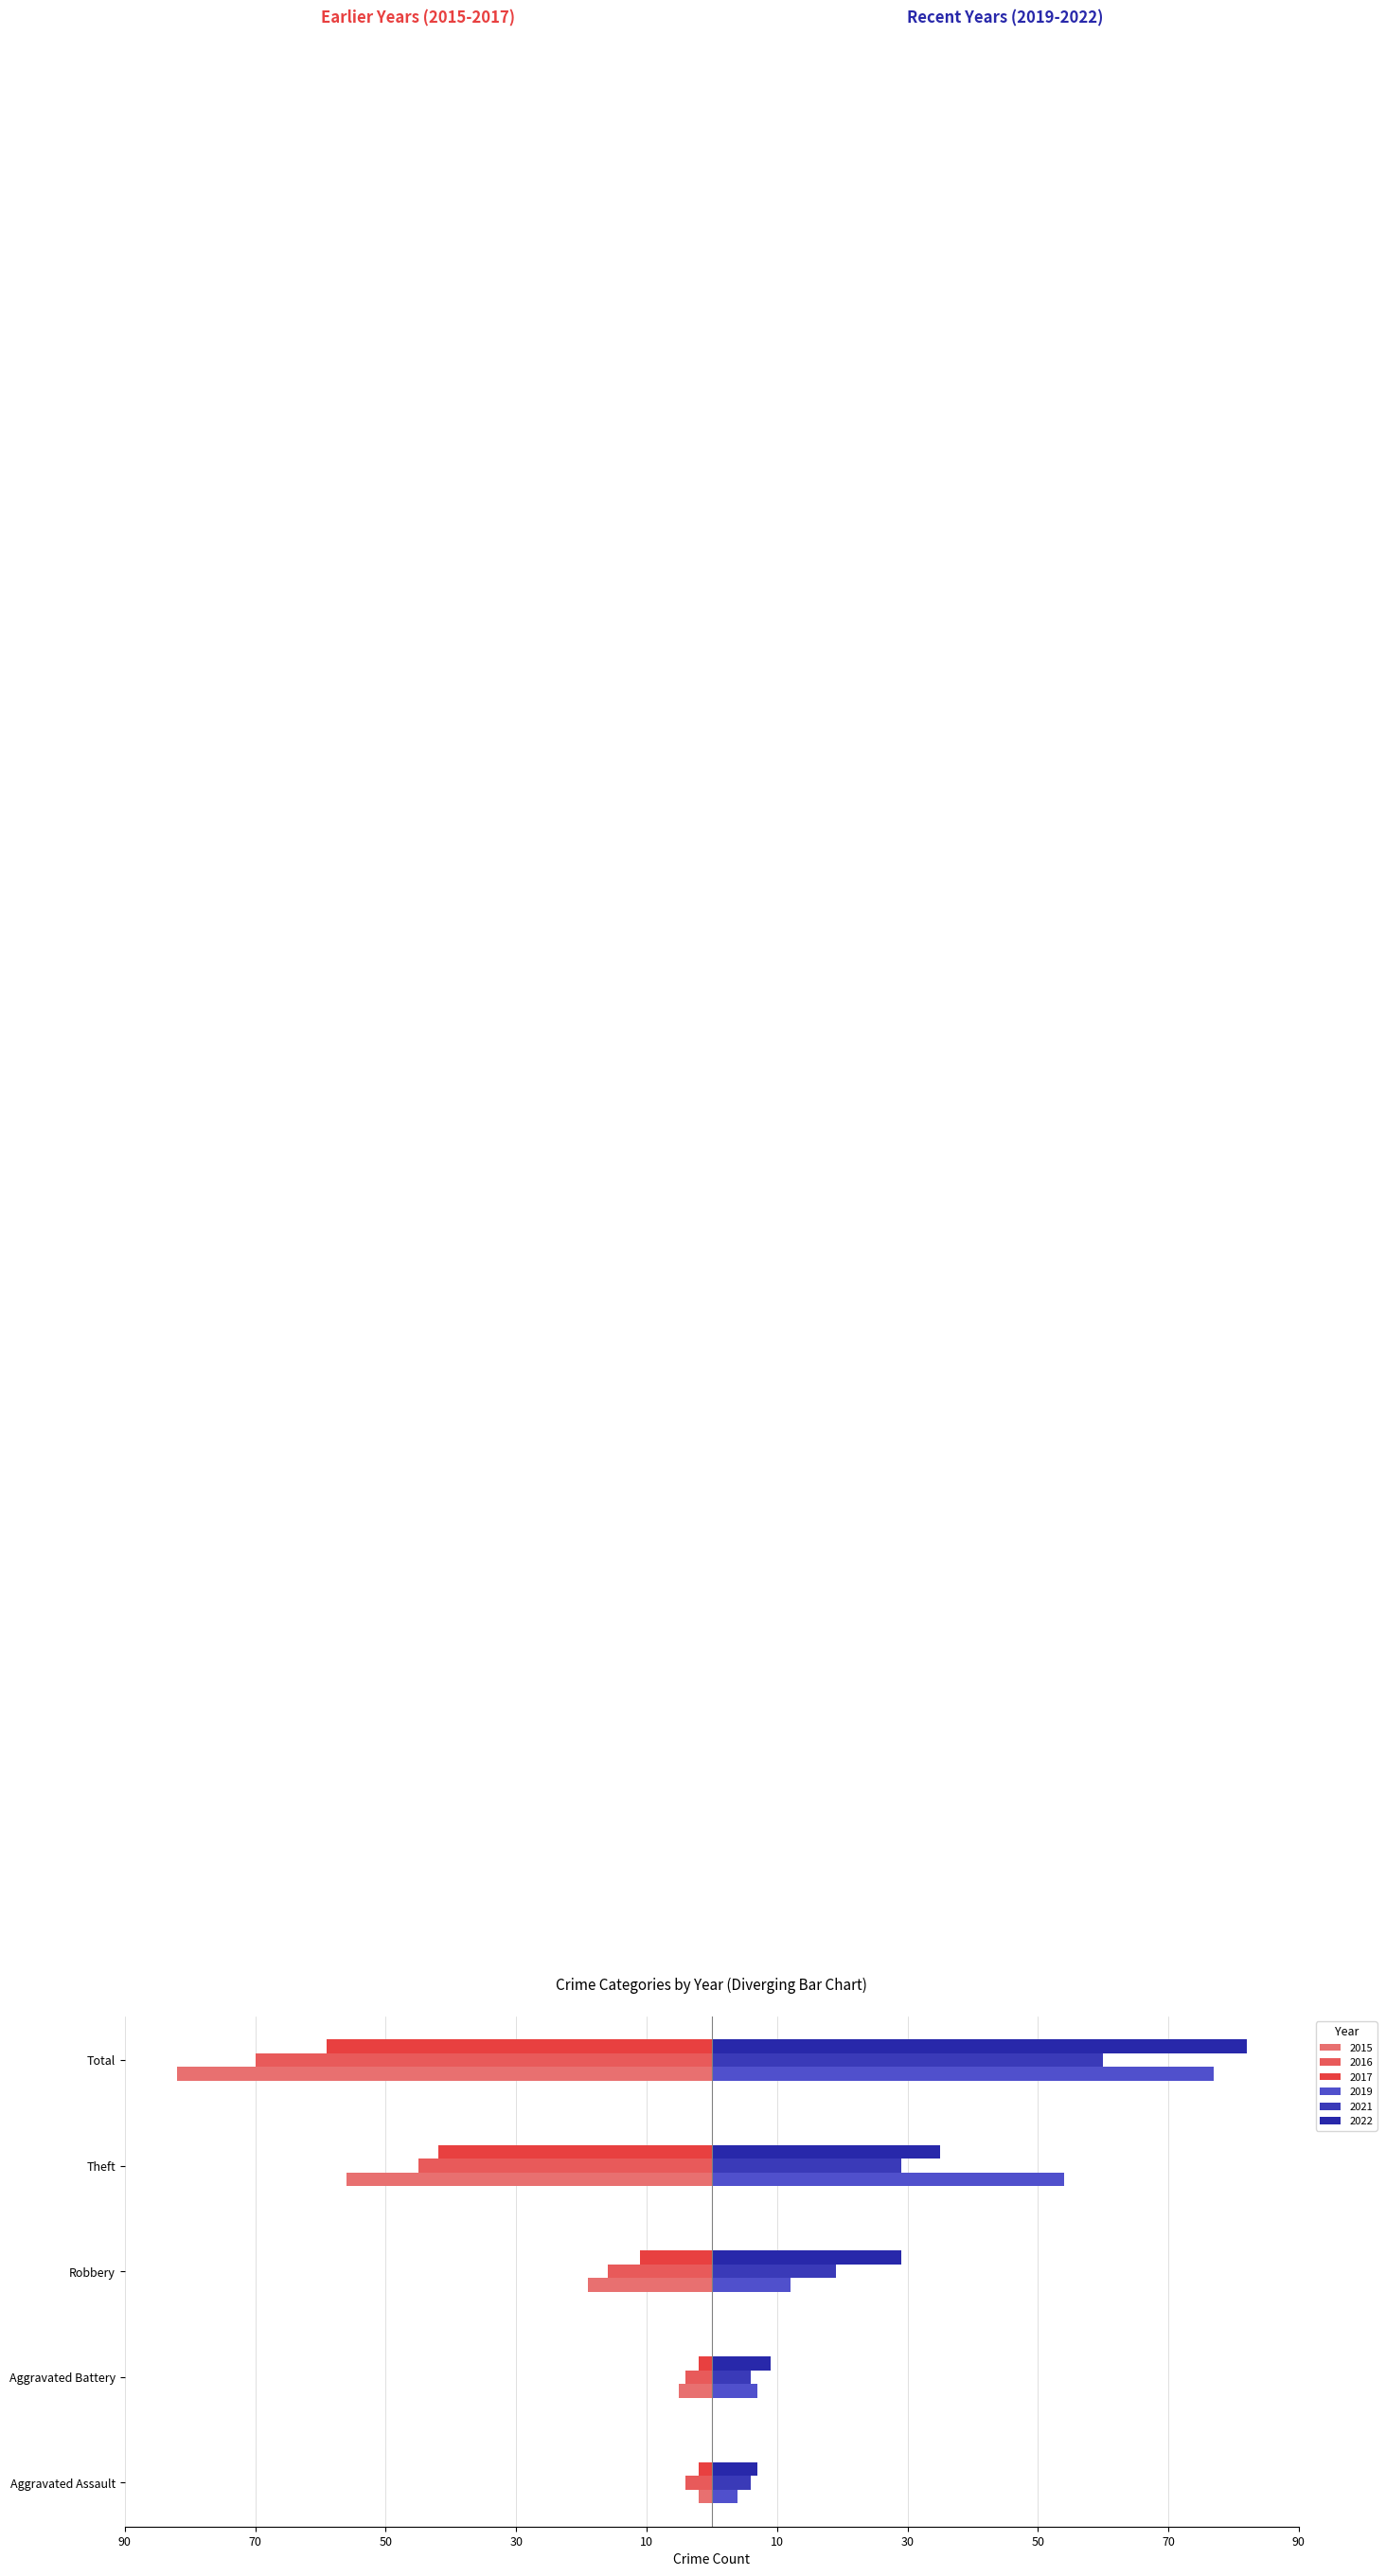

How many bars are there in total?

30